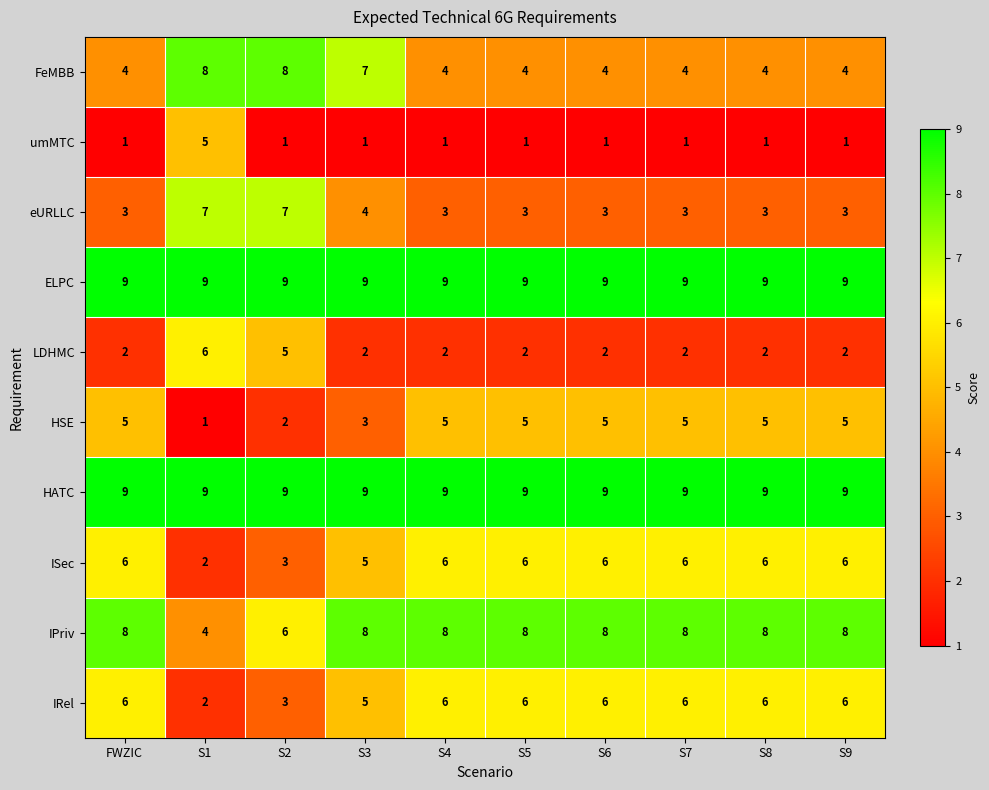

What is the maximum value shown in the chart?

9